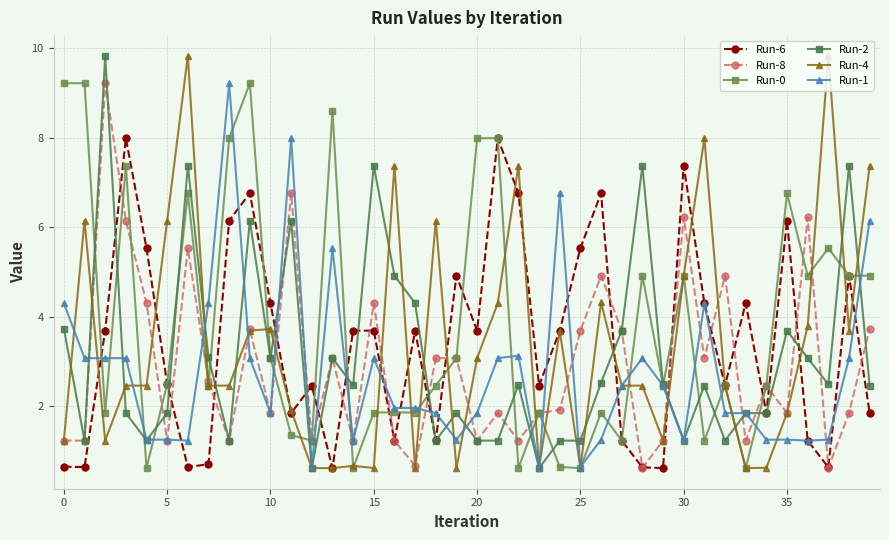

What are all the series names shown in the legend?

Run-6, Run-8, Run-0, Run-2, Run-4, Run-1